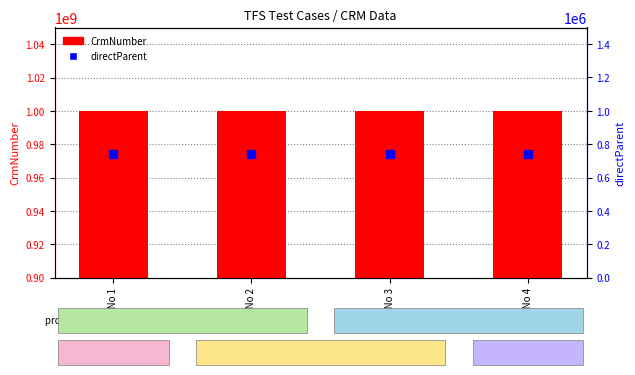

Which series has the widest spread of Y values?

CrmNumber